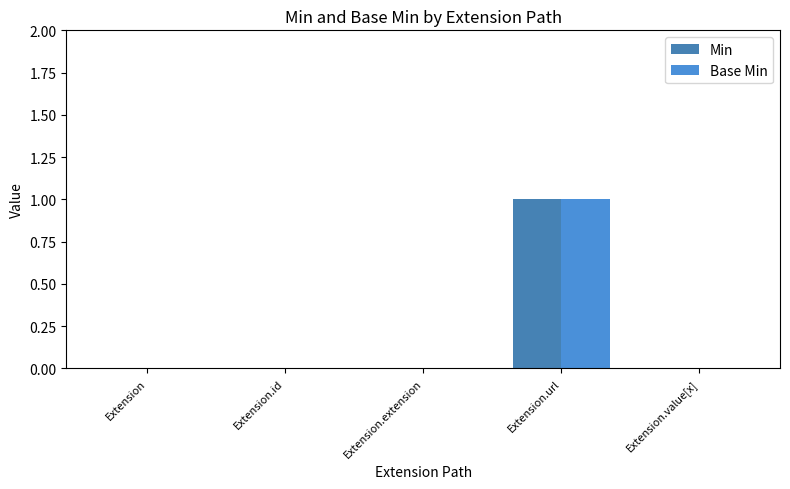

Reading right to left, list all the values displayed in this chart.

Min: 0	1	0	0	0
Base Min: 0	1	0	0	0